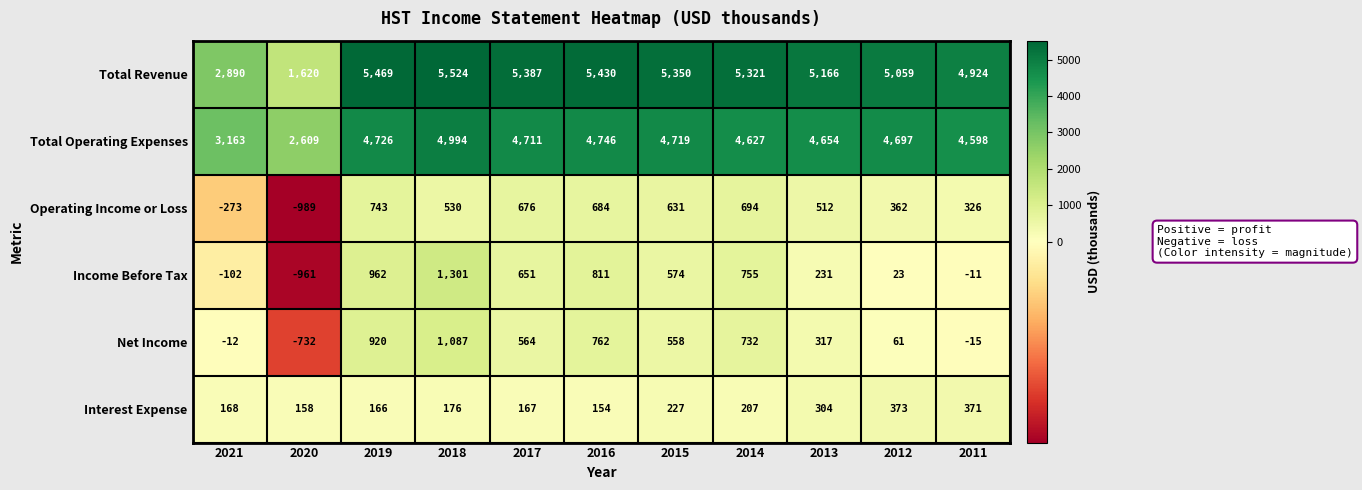

Rank the series by their maximum value, from lowest to highest.

Interest Expense, Operating Income or Loss, Net Income, Income Before Tax, Total Operating Expenses, Total Revenue